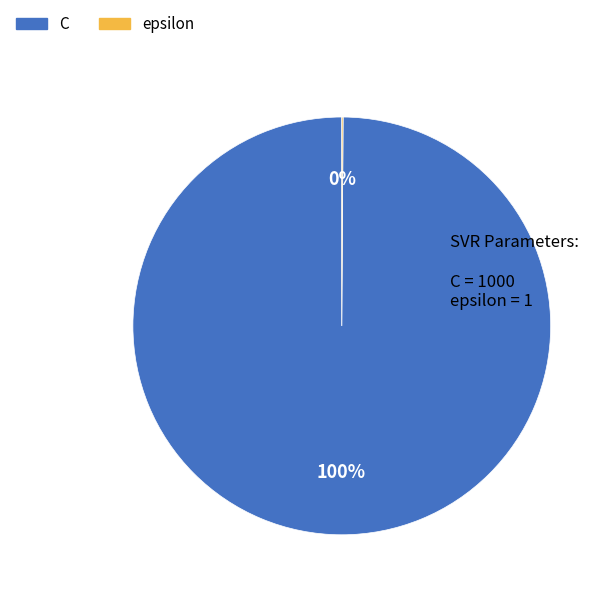

To the nearest percent, what is the difference between the largest and smallest slice percentages?

100%